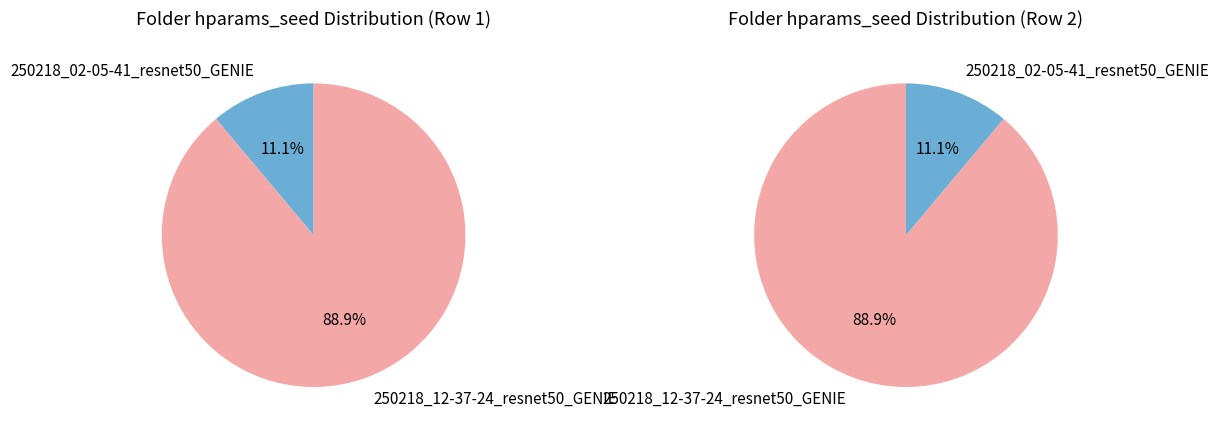

To the nearest percent, what is the combined percentage of 250218_12-37-24_resnet50_GENIE and 250218_02-05-41_resnet50_GENIE?

100%